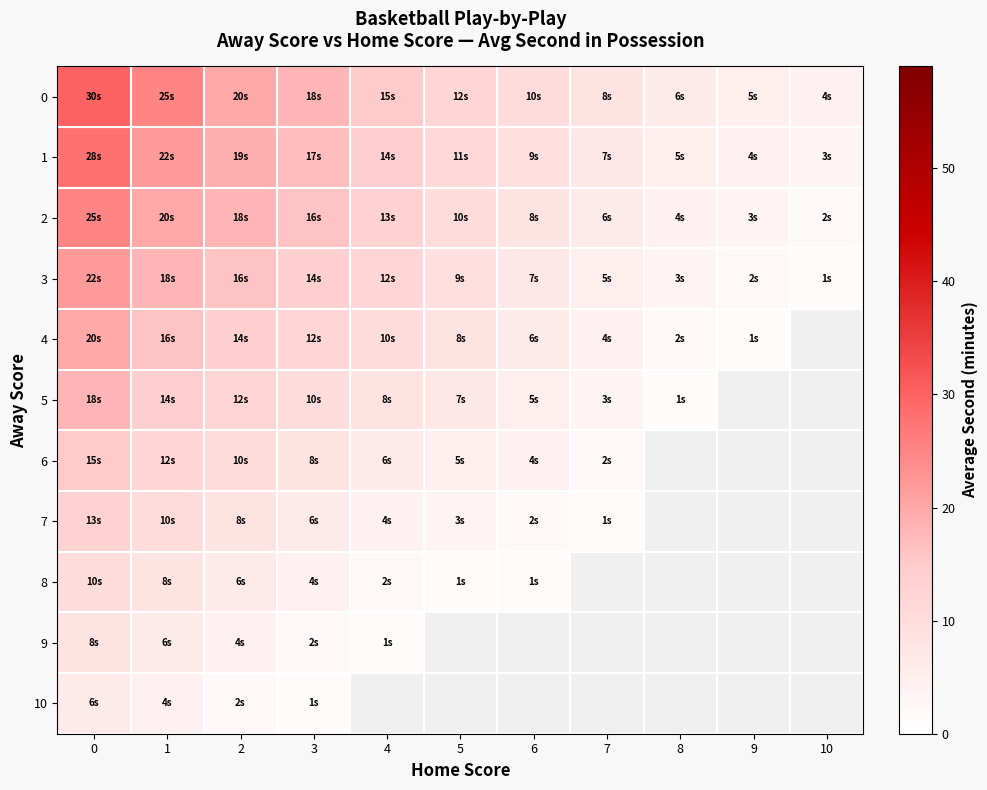

What is the maximum value shown in the chart?

30.0